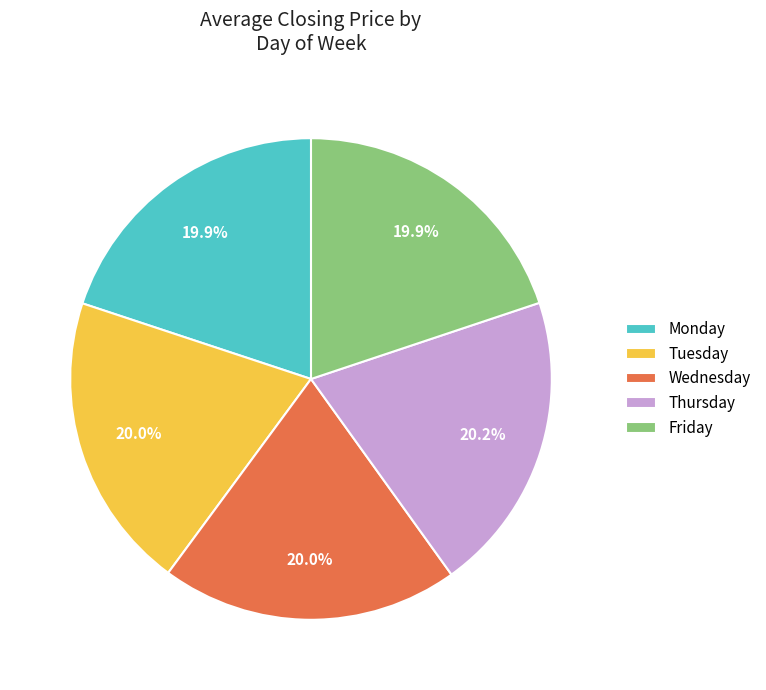

Do Tuesday and Wednesday together represent more than half of the pie?

No